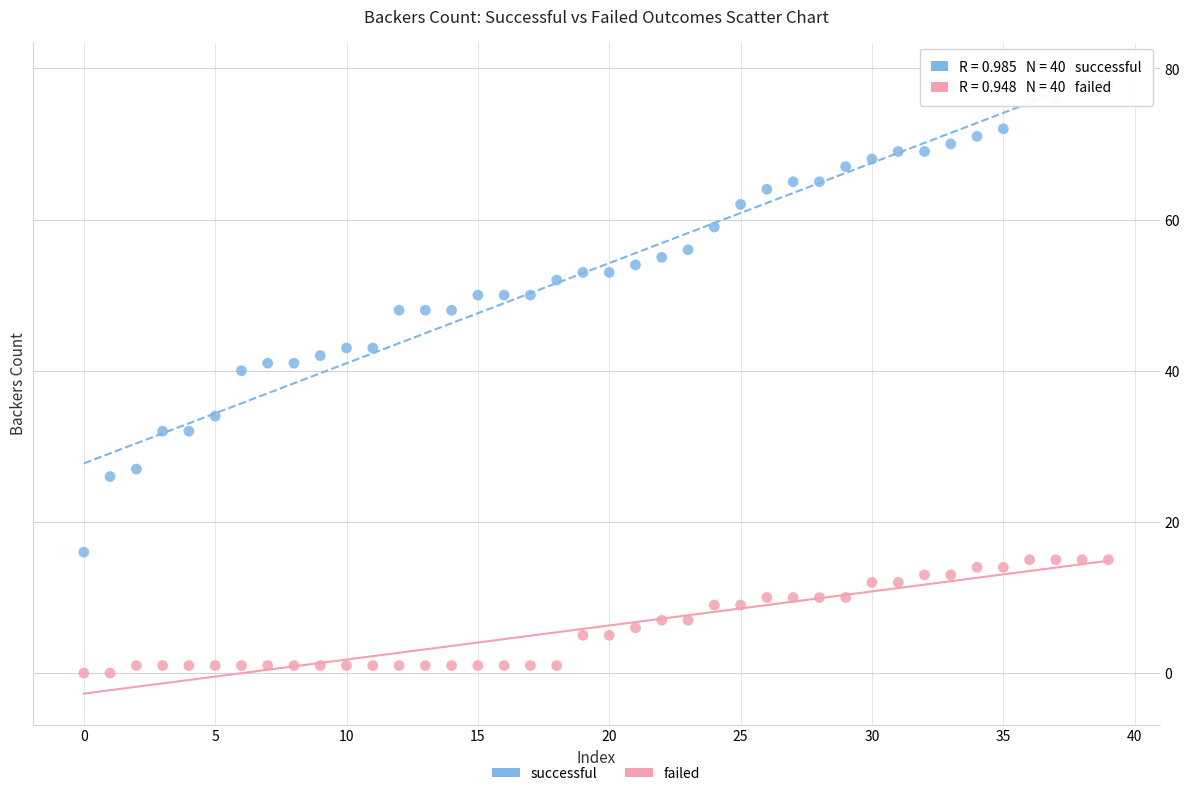

Across all data points, what is the range of Y values (max minus min)?

78